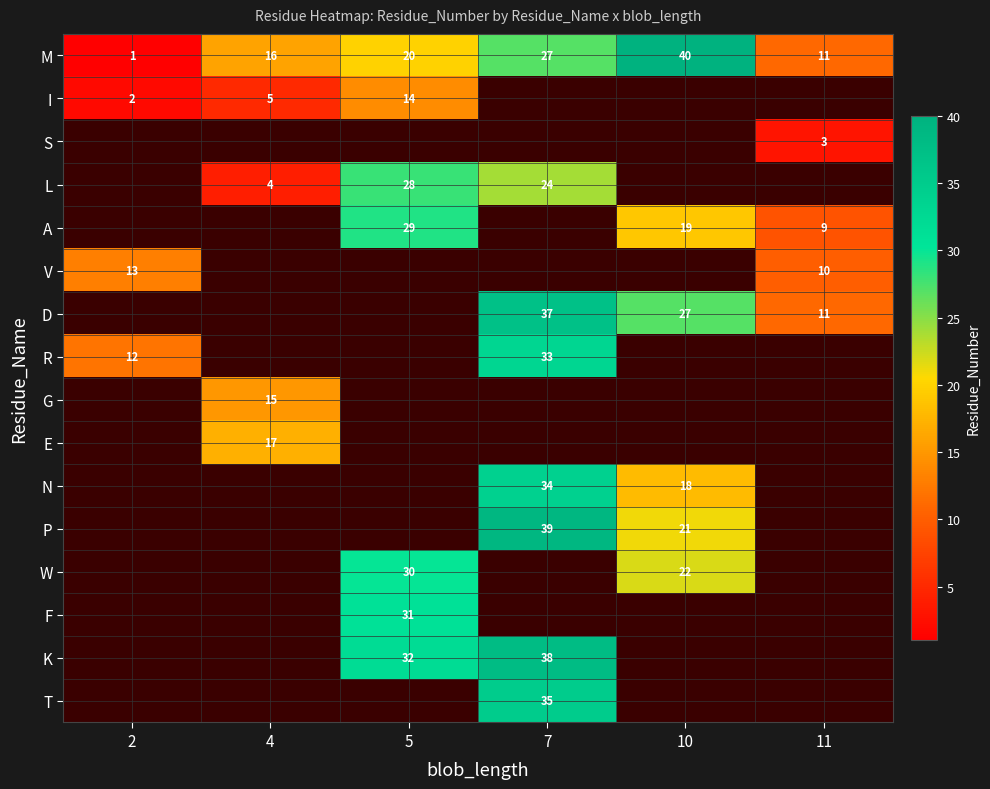

How many data points does each series have?

6